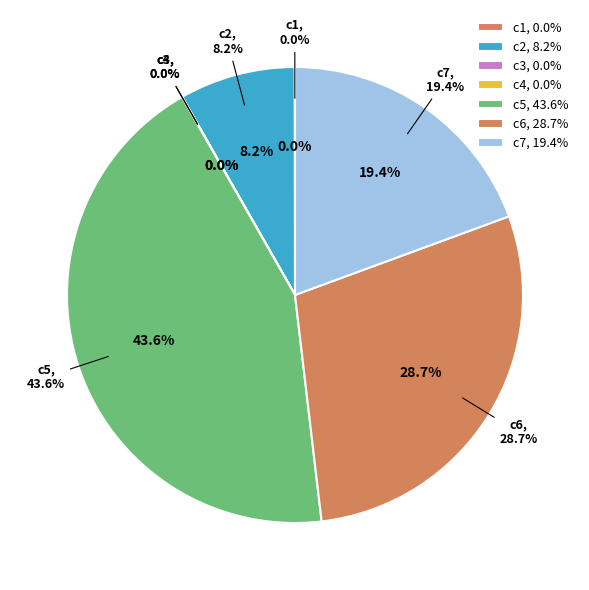

Which has a higher value, c3 or c4?

c4